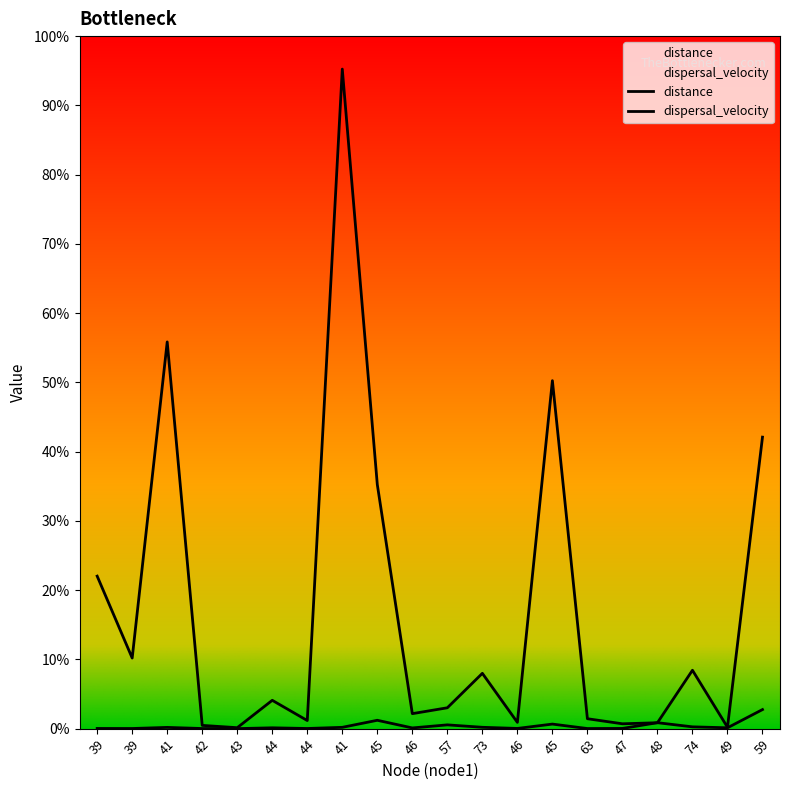

What is the difference between the distance values at 45 and 74?

668.5